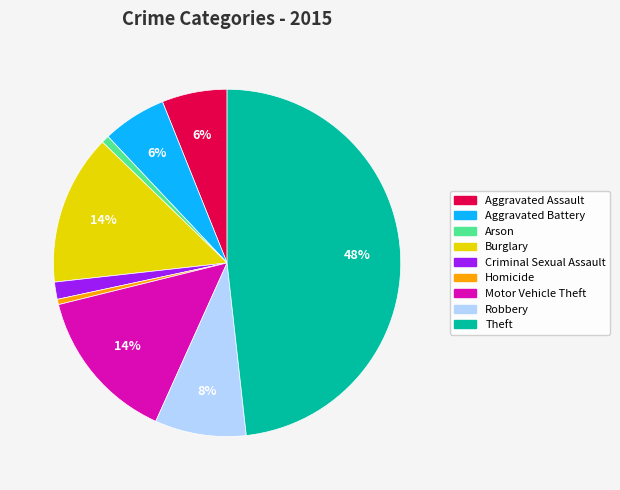

Between Aggravated Assault and Robbery, which is larger?

Robbery